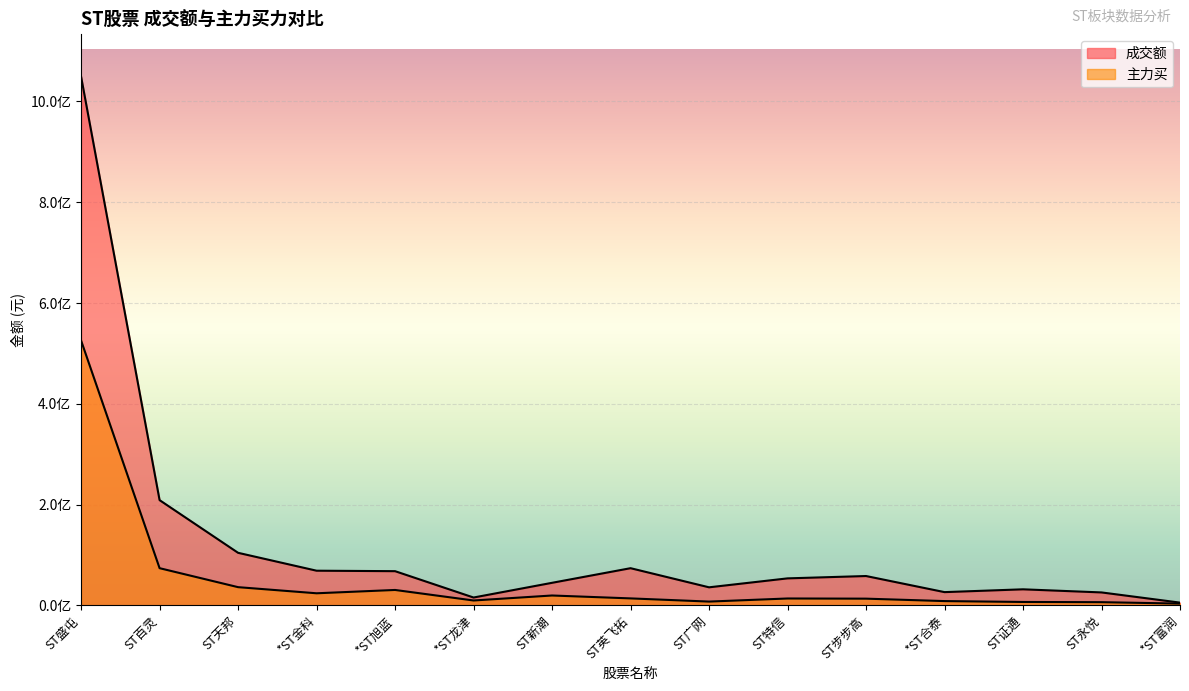

The 成交额 series shows 209019439 at ST百灵. True or false?

True